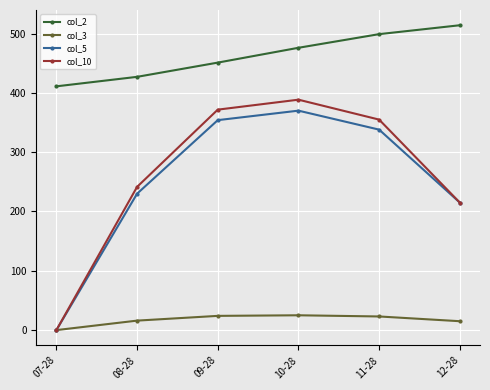

What is the value of the col_2 point at the 1st from the left?

411.0